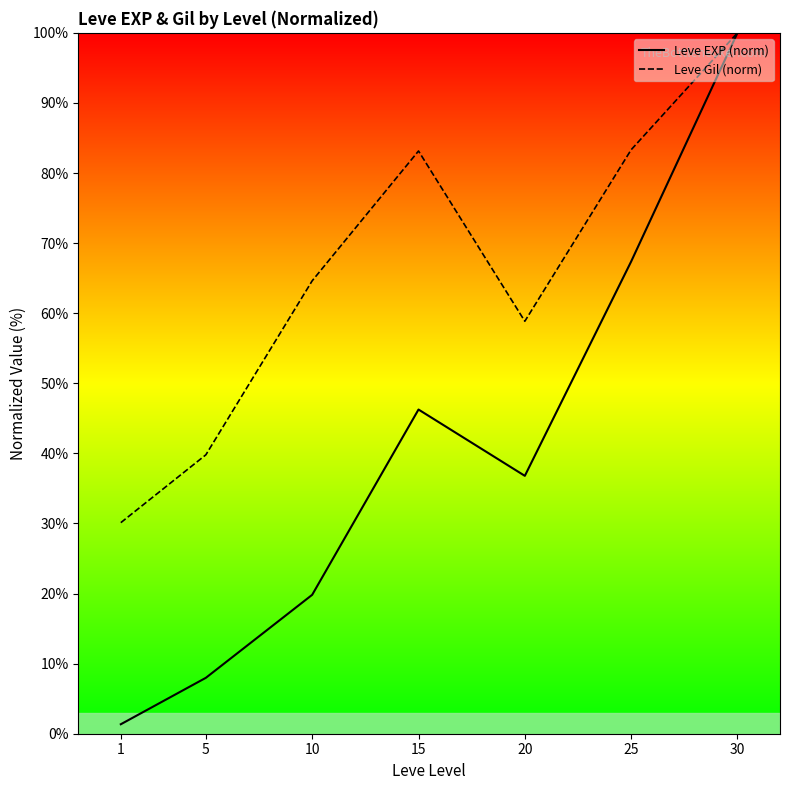

Reading right to left, transcribe all the data shown in this chart.

Leve EXP (norm): 30=100.0	25=67.4	20=36.8	15=46.3	10=19.8	5=8.0	1=1.4
Leve Gil (norm): 30=100.0	25=83.3	20=58.8	15=83.1	10=64.6	5=39.8	1=30.1